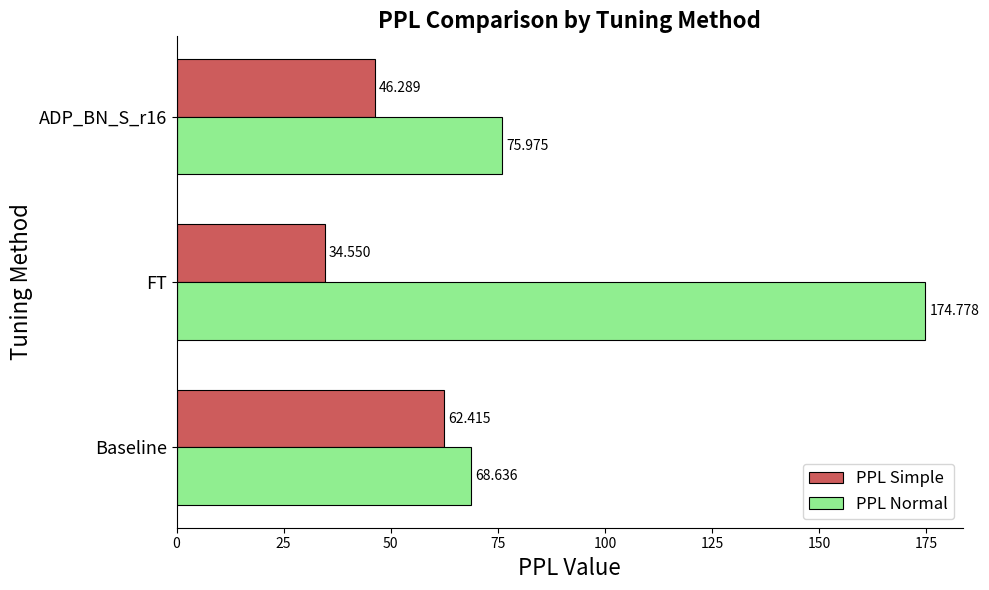

What is the difference between the maximum and minimum values in the PPL Simple series?

27.9